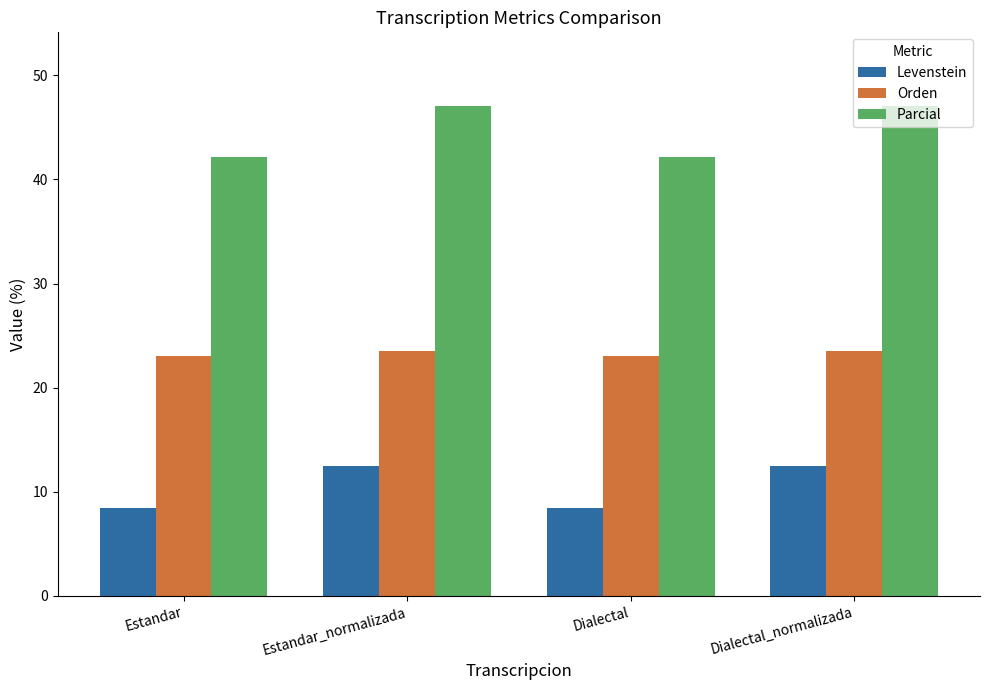

What are all the series names shown in the legend?

Levenstein, Orden, Parcial